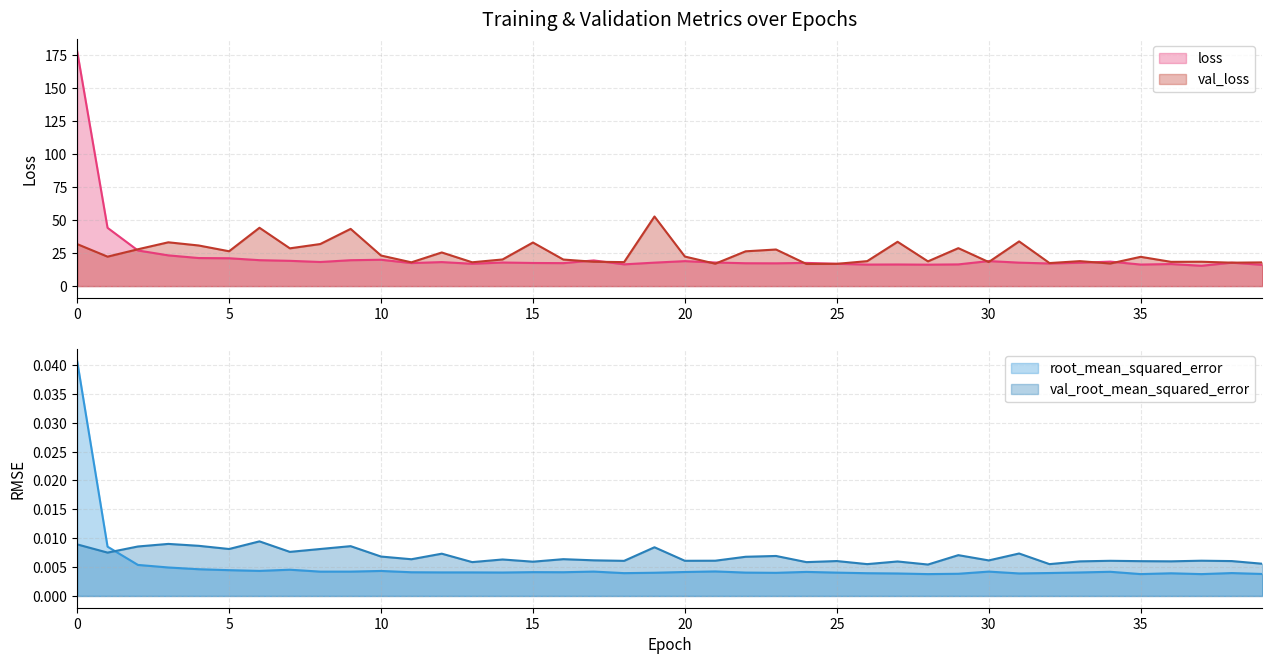

How many interior local valleys does the root_mean_squared_error series have?

11